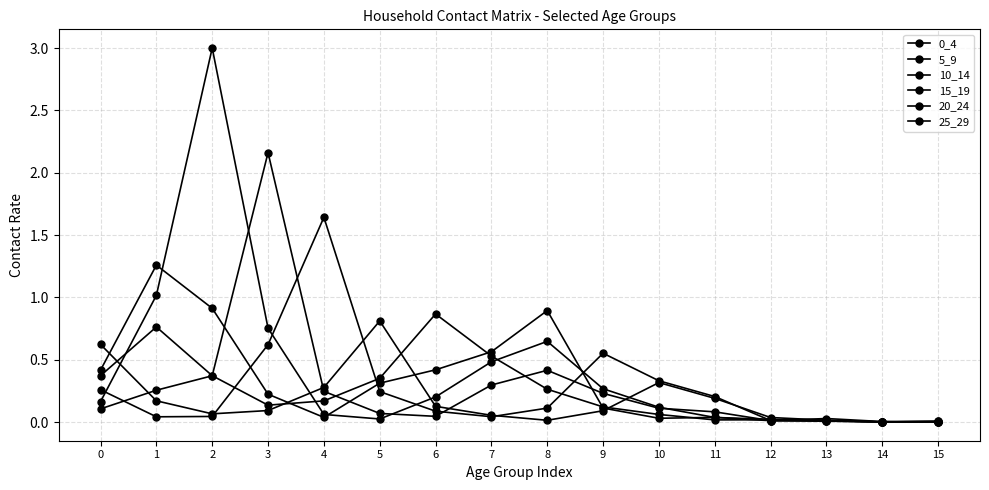

The value of 10_14 at 7 is 0.9. True or false?

False